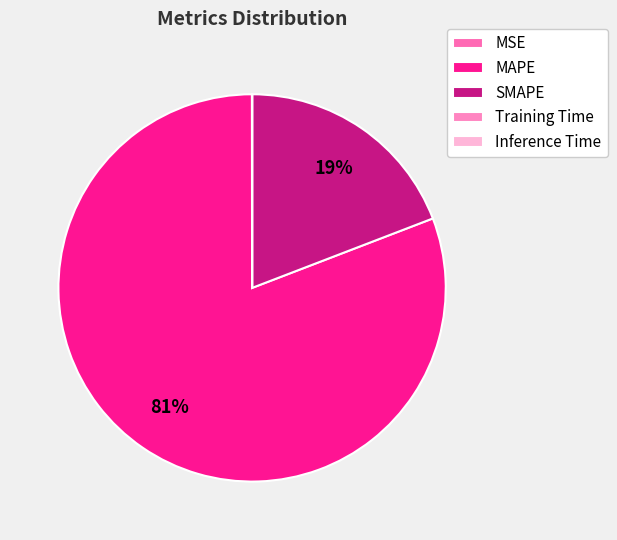

What is the change in value from MSE to SMAPE?

+152.5